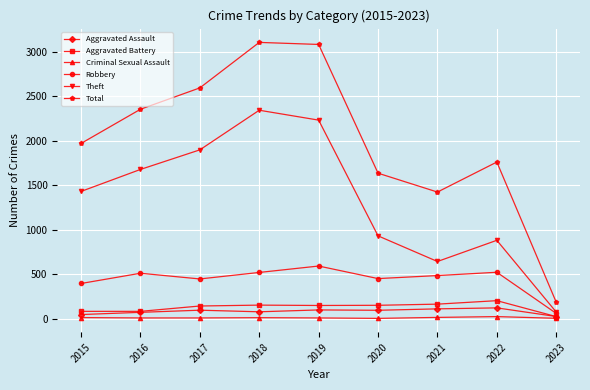

At which category does Theft reach its first local peak?

2018